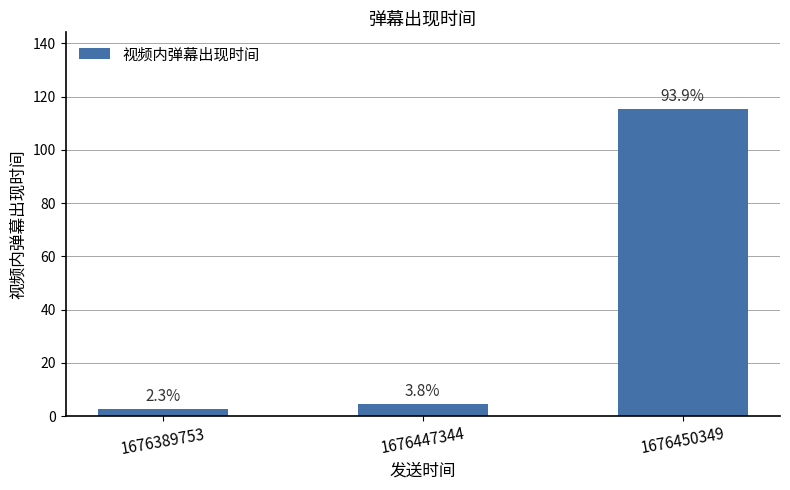

True or false: the data shows 4.7 at 1676447344.

True